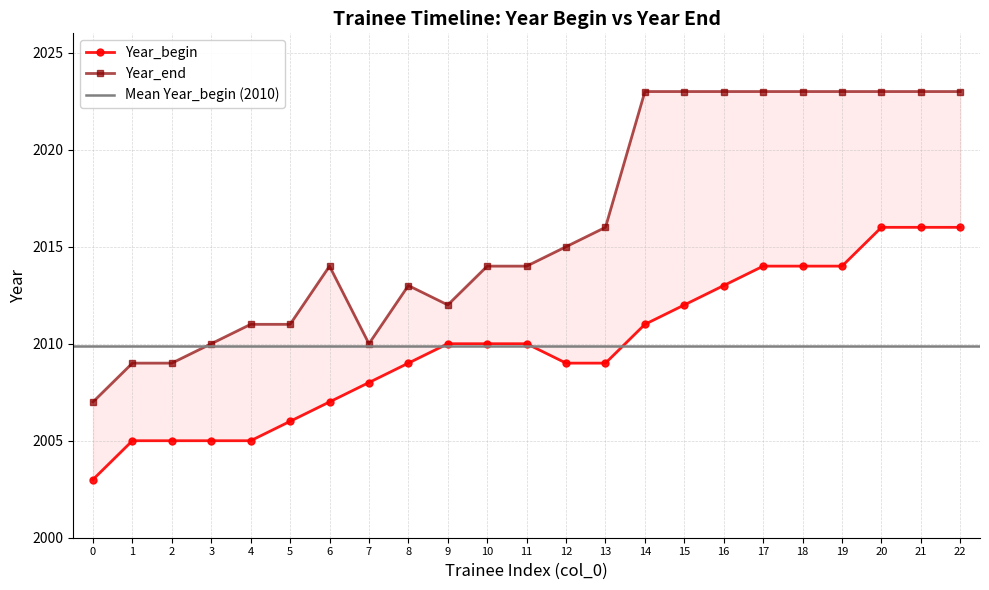

What is the value of the Year_begin point at the 23rd from the left?

2016